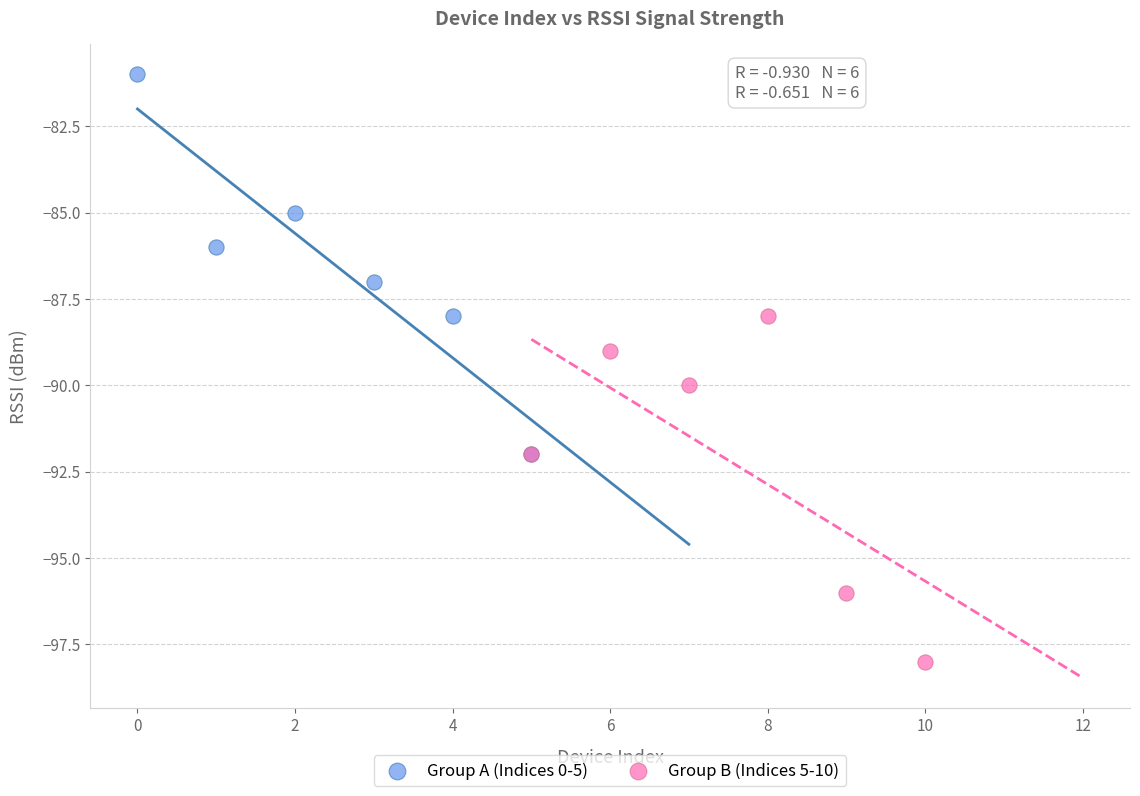

Which series reaches the minimum Y coordinate?

Group B (Indices 5-10)